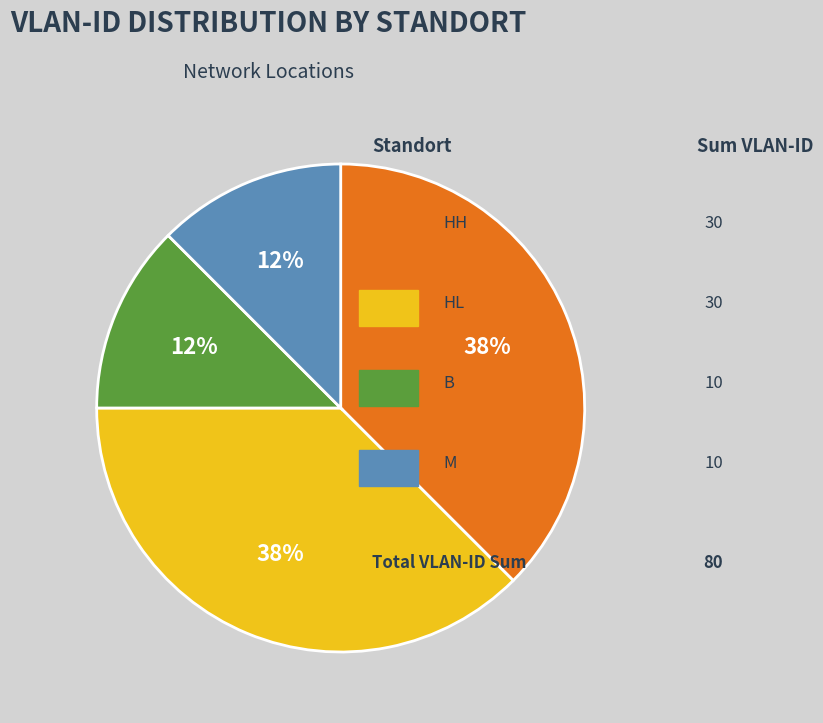

To the nearest percent, what is the average slice percentage?

25%